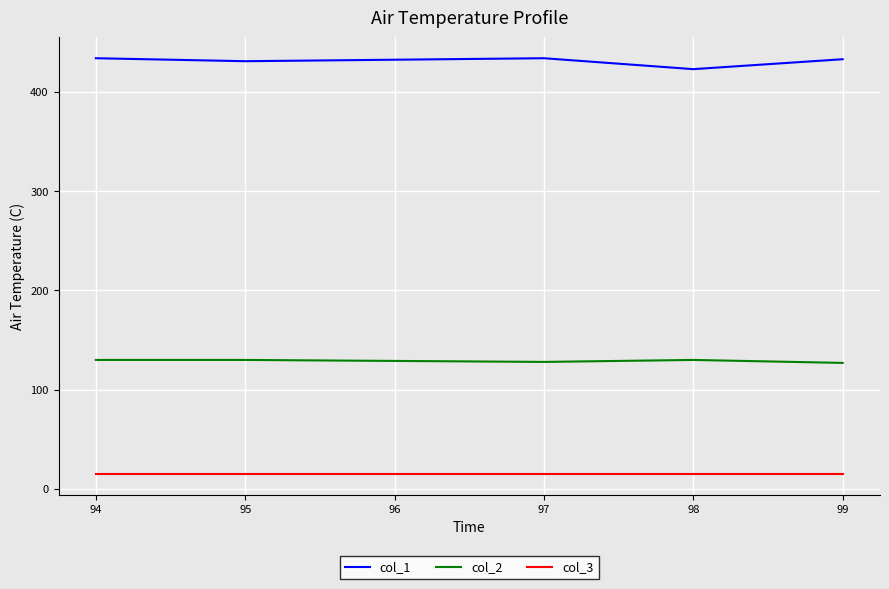

Is the value of col_1 at 98 greater than the value of col_3 at 97?

Yes